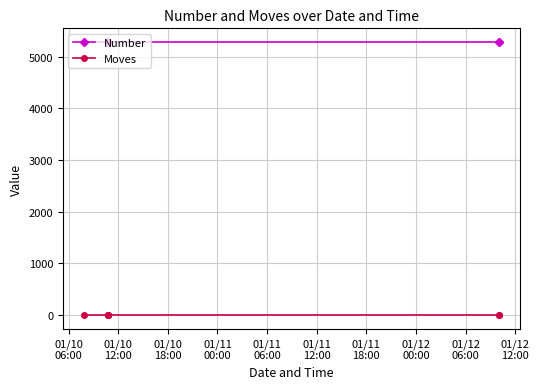

How many lines are shown in the chart?

2